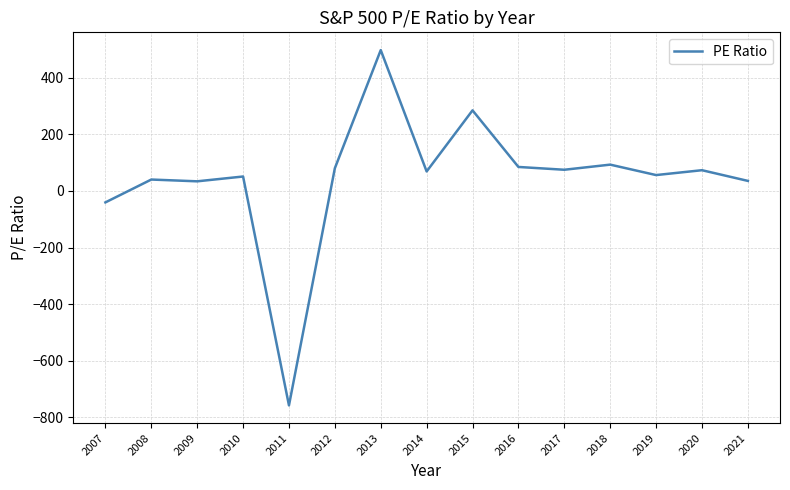

What is the difference between the values at 2012 and 2015?

204.6